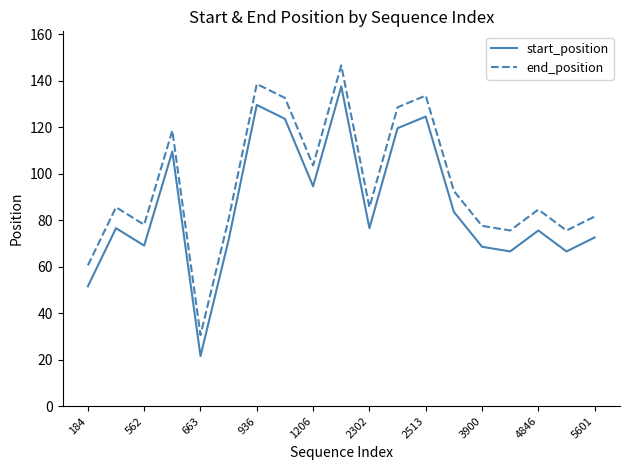

Which series has the largest total across all categories?

end_position